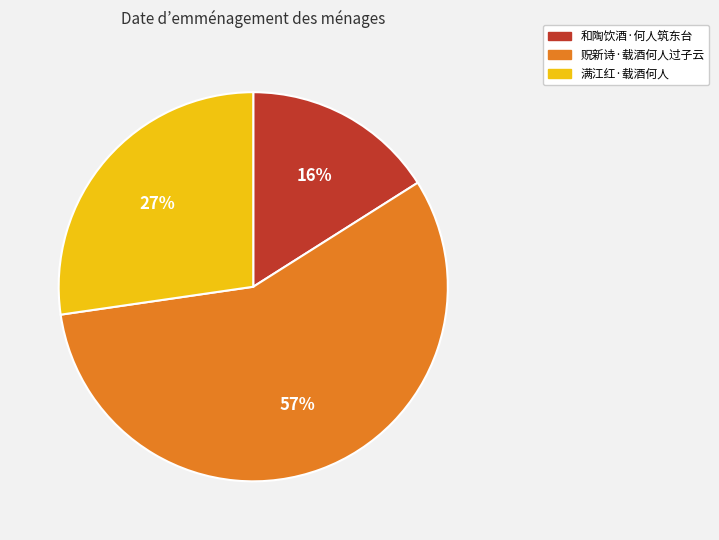

Combined, do 贶新诗·载酒何人过子云 and 和陶饮酒·何人筑东台 account for over 50%?

Yes